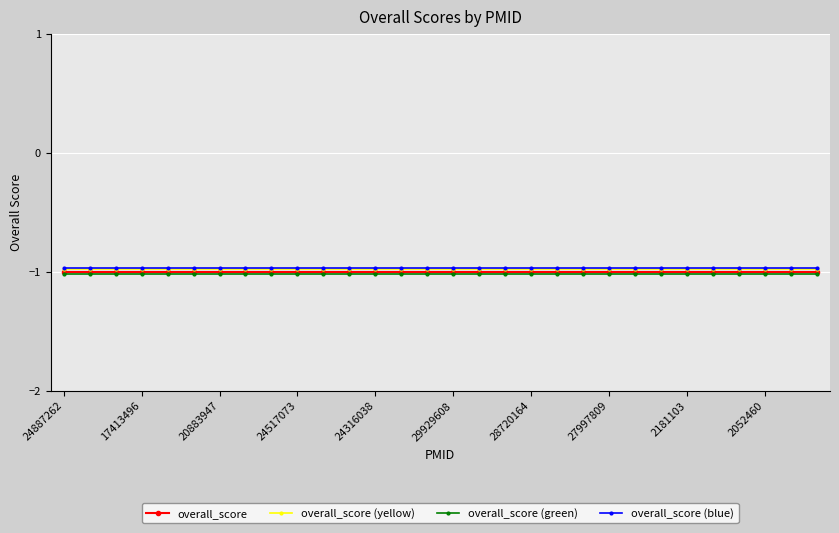

True or false: overall_score and overall_score (blue) cross at least once.

False